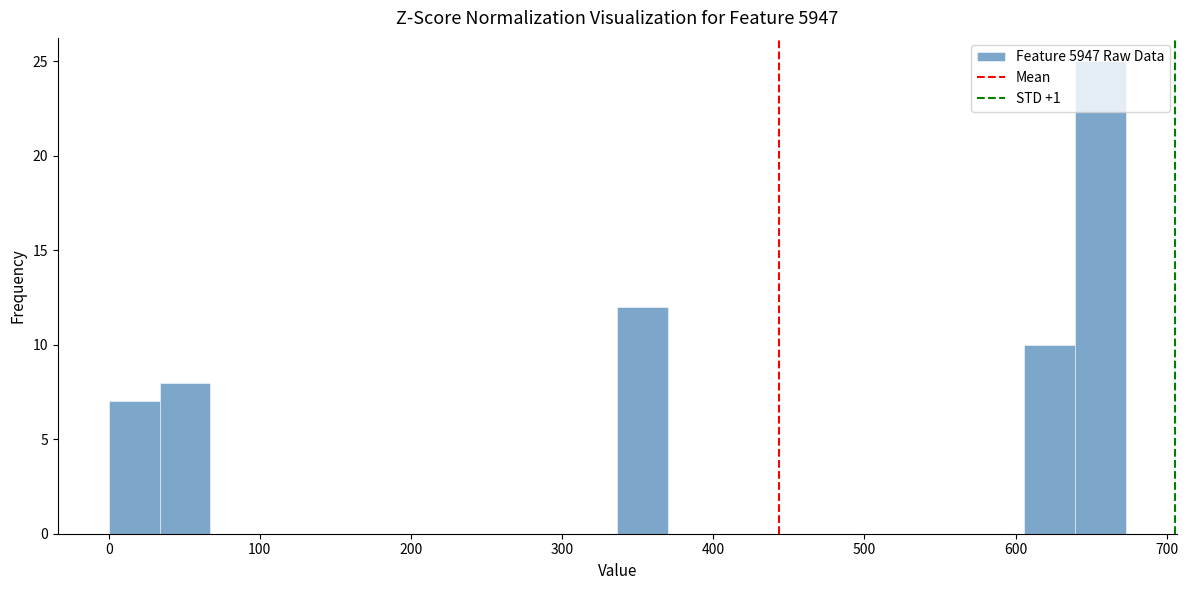

Read against the x-axis, roughly where is the centre of the tallest bar?

660